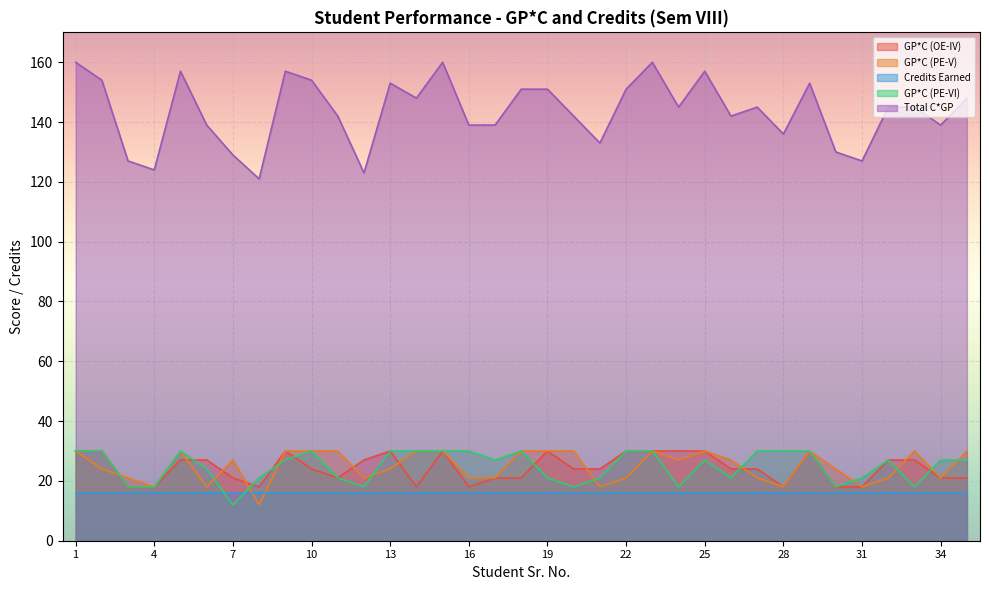

What is the spread (max minus min) of values at 8?

109